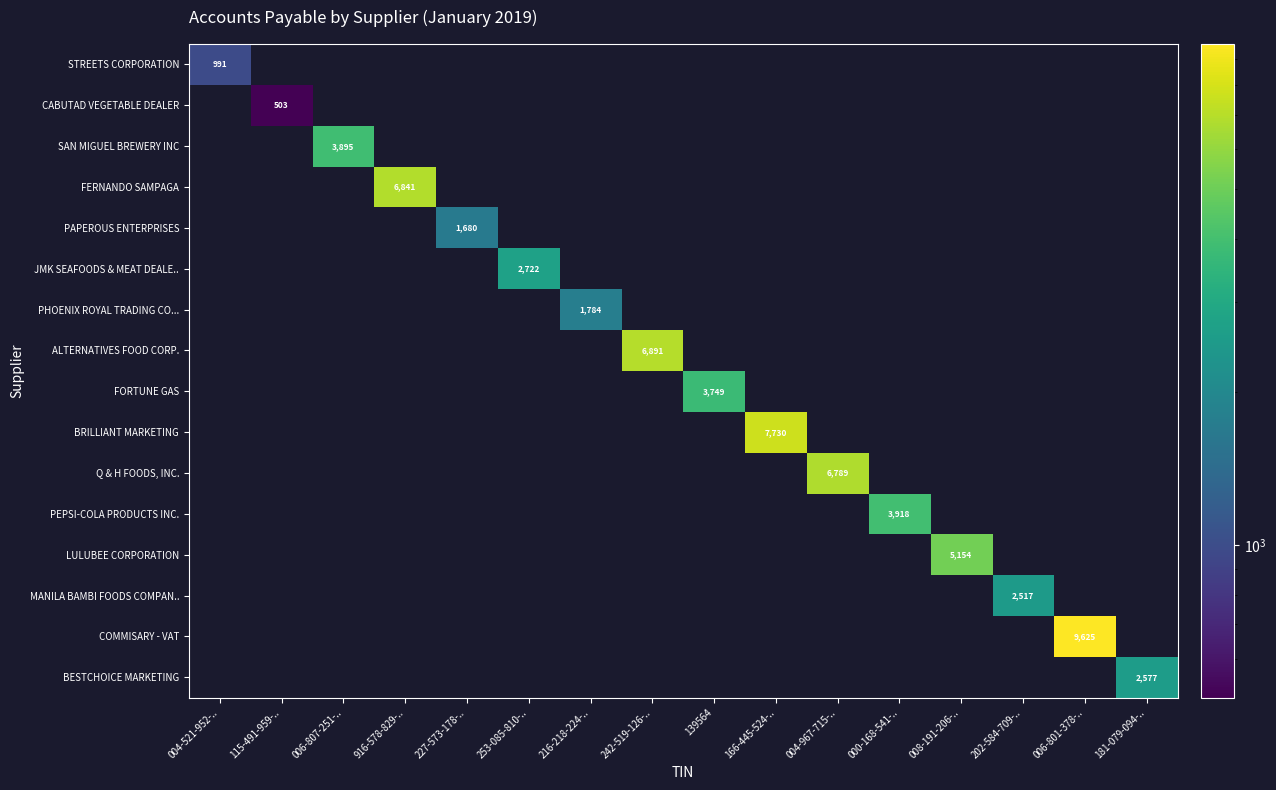

Which category has the highest value across all series?

006-801-378-..